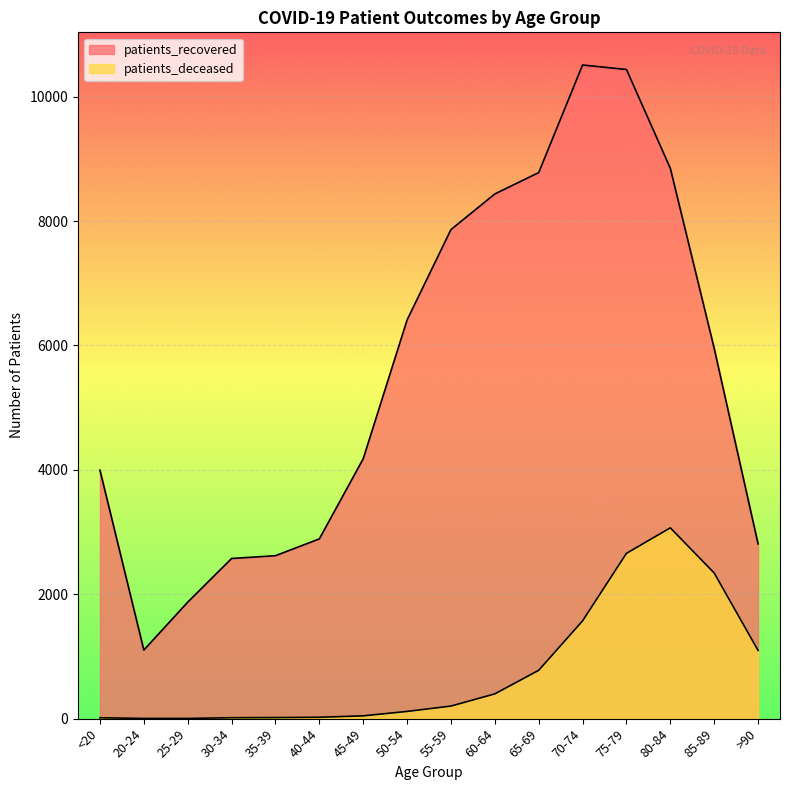

Reading left to right, list all the values displayed in this chart.

patients_recovered: <20=3995	20-24=1103	25-29=1873	30-34=2575	35-39=2620	40-44=2890	45-49=4179	50-54=6410	55-59=7864	60-64=8437	65-69=8780	70-74=10510	75-79=10438	80-84=8849	85-89=5954	>90=2810
patients_deceased: <20=14	20-24=3	25-29=3	30-34=15	35-39=17	40-44=22	45-49=45	50-54=116	55-59=202	60-64=398	65-69=777	70-74=1572	75-79=2658	80-84=3068	85-89=2342	>90=1097